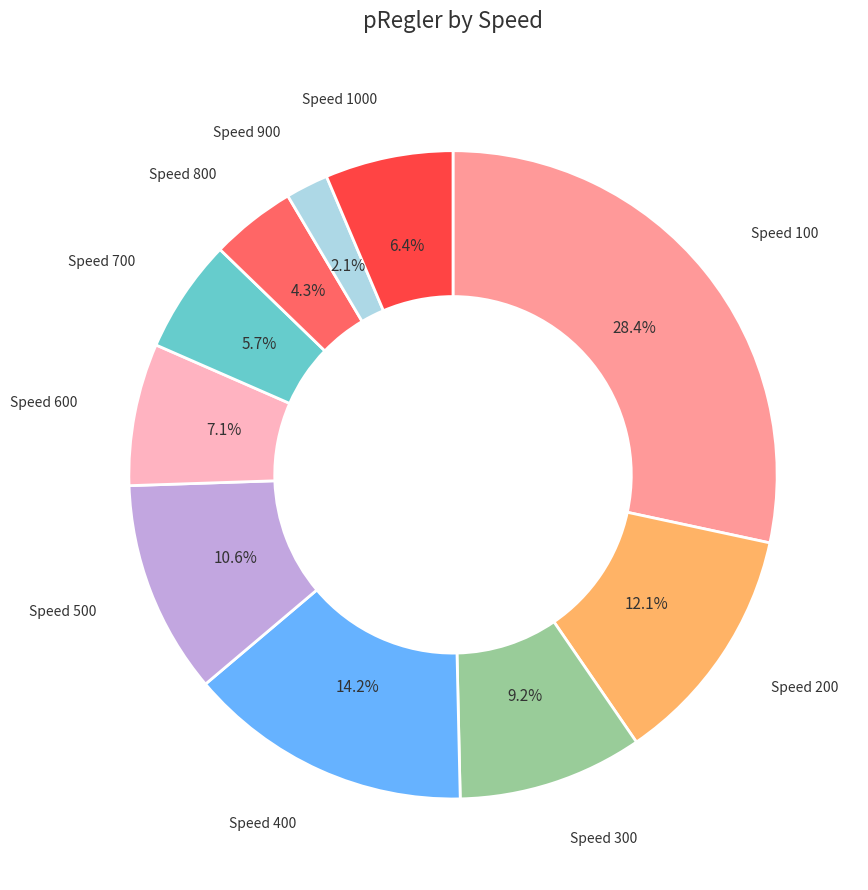

Is there a majority slice in this chart?

No